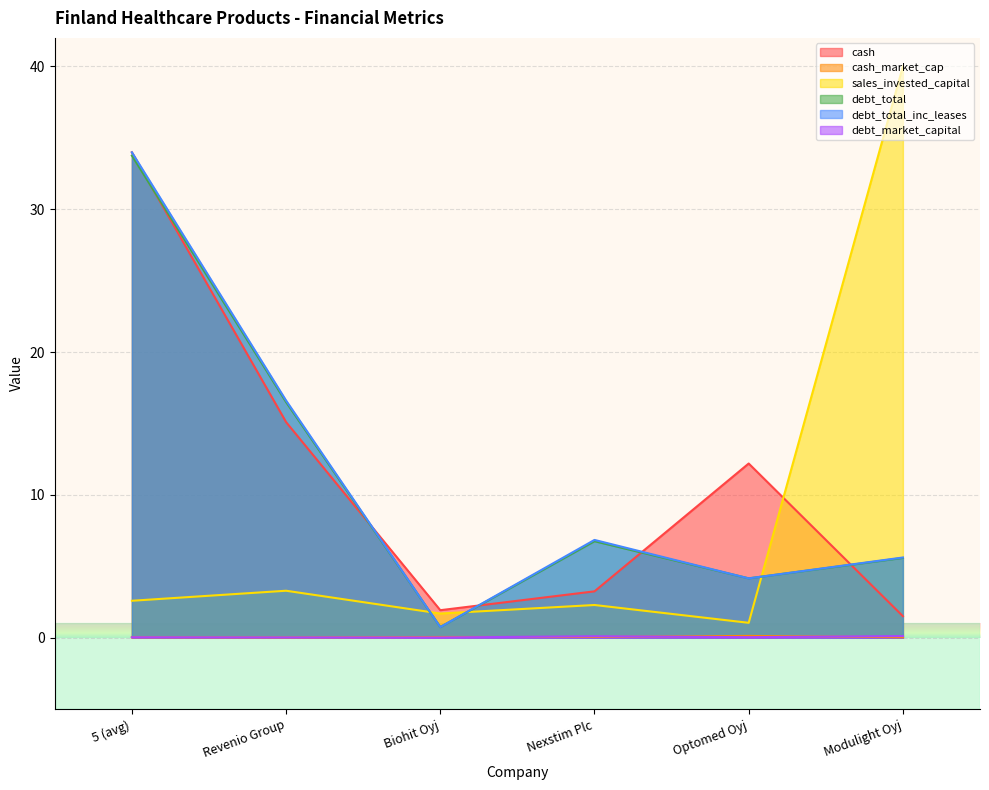

How many interior local valleys does the debt_total_inc_leases series have?

2